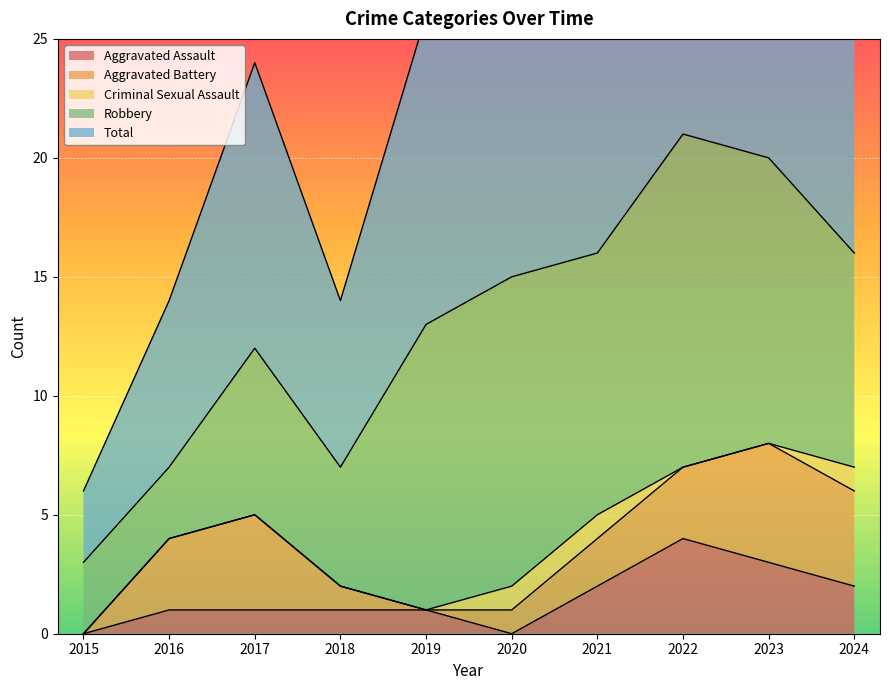

What is the difference between the Robbery values at 2019 and 2015?

9